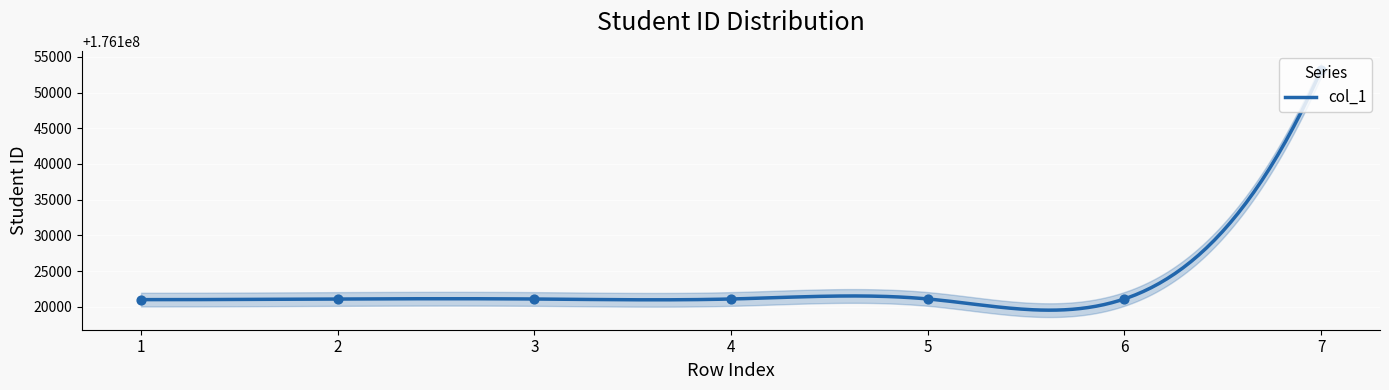

Between 1 and 7, which is larger?

7